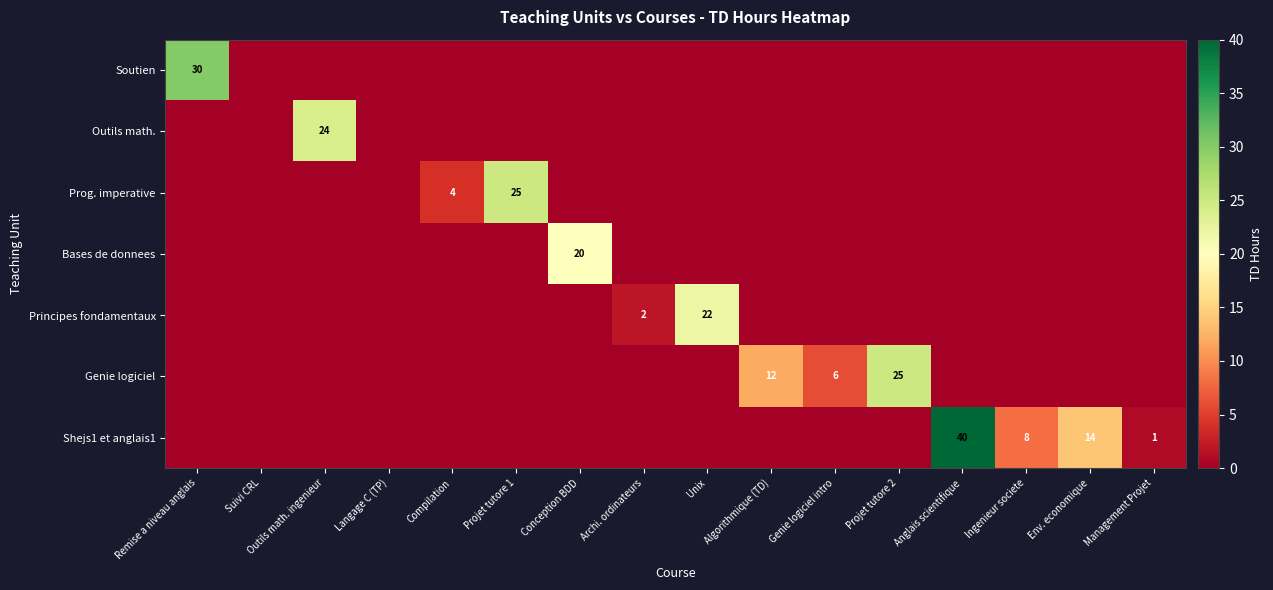

What is the difference between the maximum and second lowest values in the Principes fondamentaux series?

22